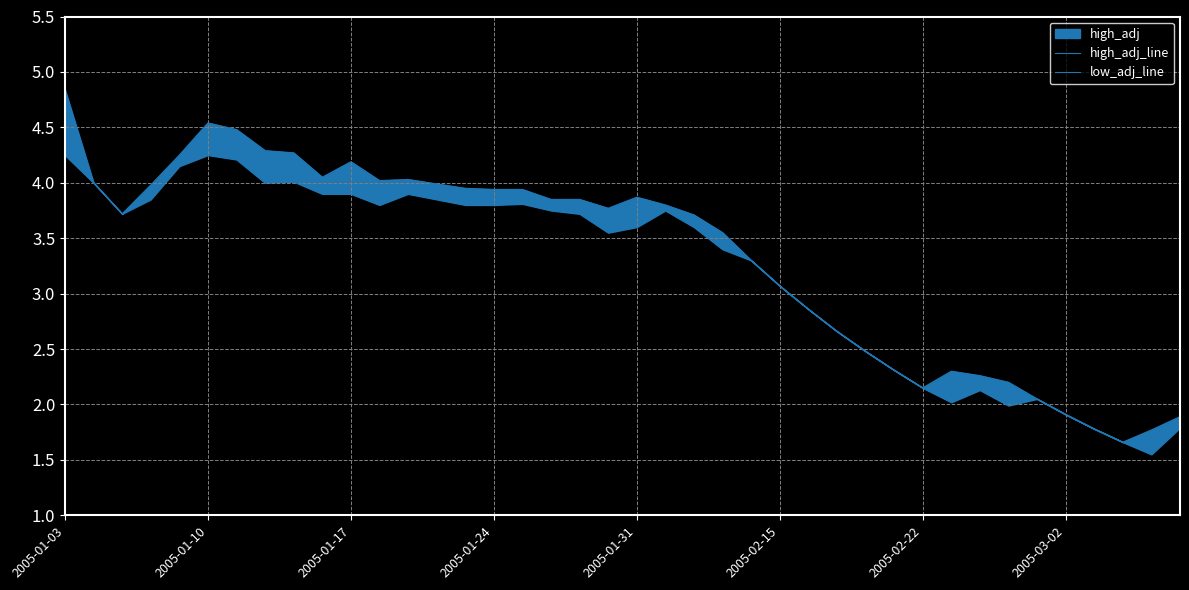

What is the minimum value for low_adj_line?

1.6